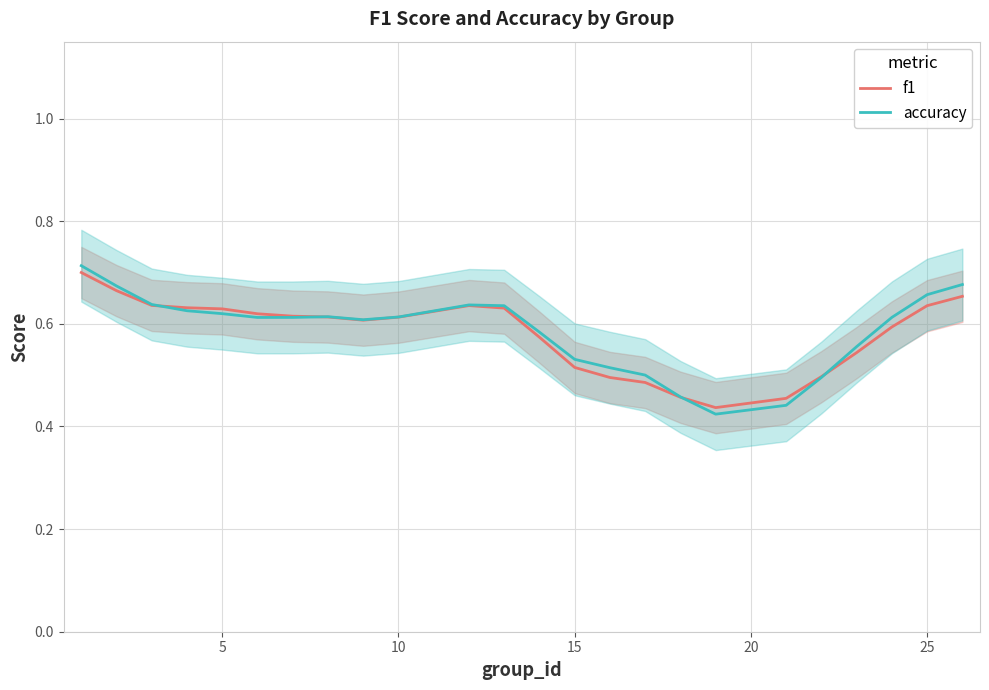

Rank the series by their maximum value, from highest to lowest.

accuracy, f1